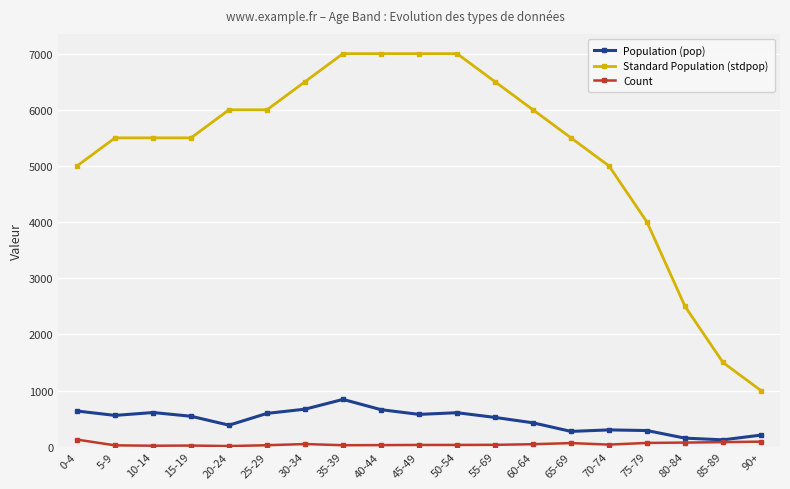

Does the chart have visible grid lines?

Yes